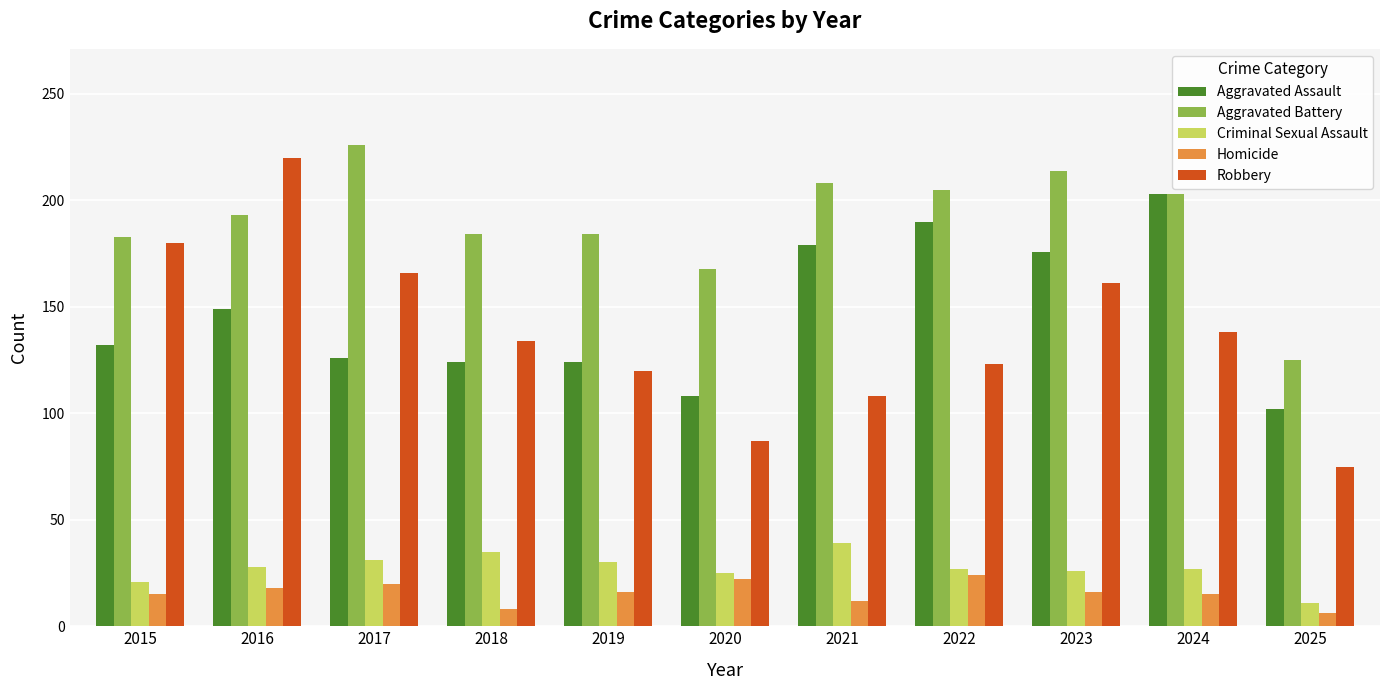

Which series has the largest total across all categories?

Aggravated Battery